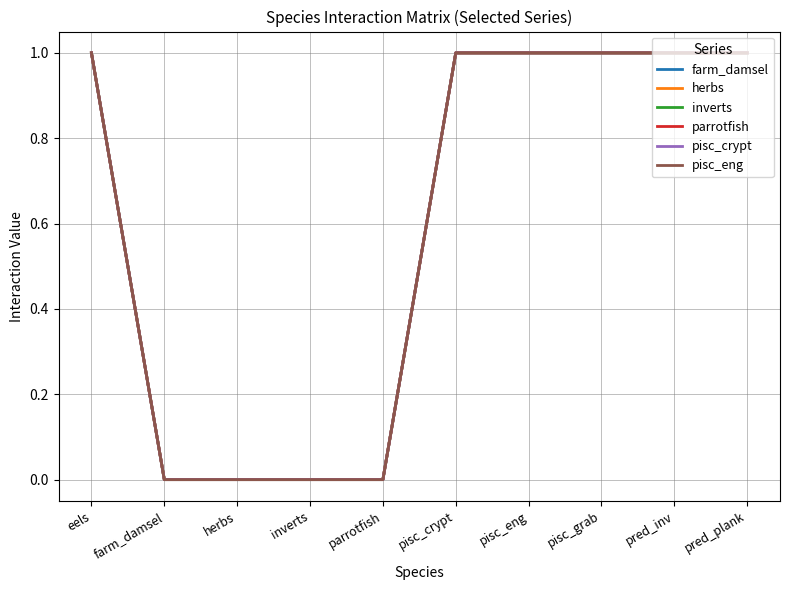

The value of farm_damsel at pisc_eng is 1. True or false?

True